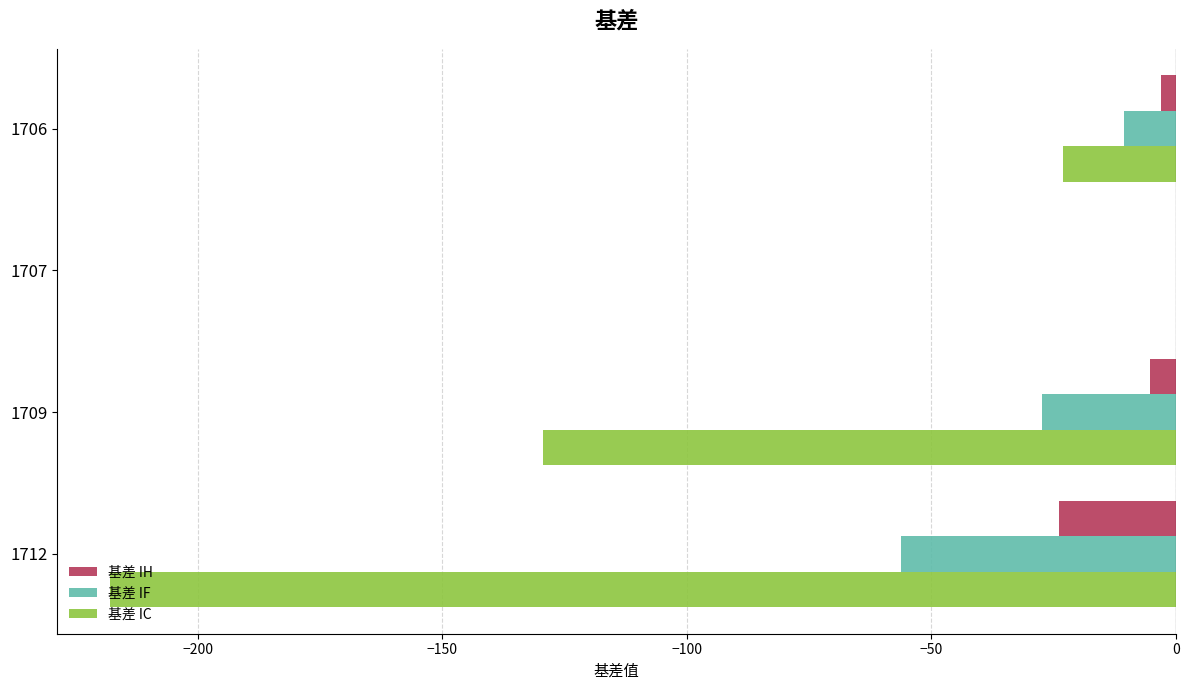

How many data points in 基差 IC are above -23?

1